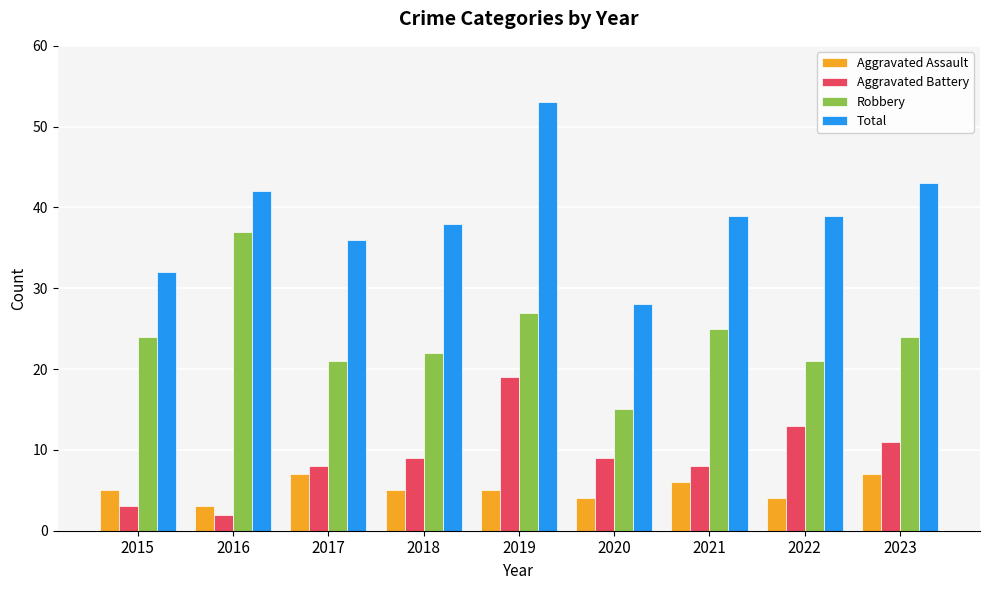

What is the total value across all series at 2015?

64